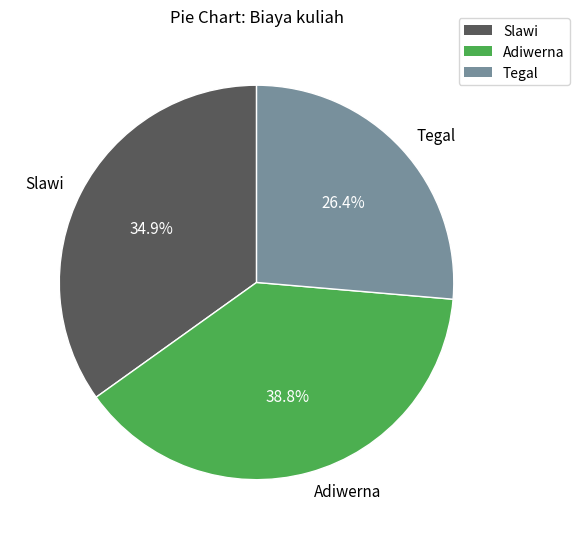

To the nearest percent, what percentage of the pie is Adiwerna?

39%